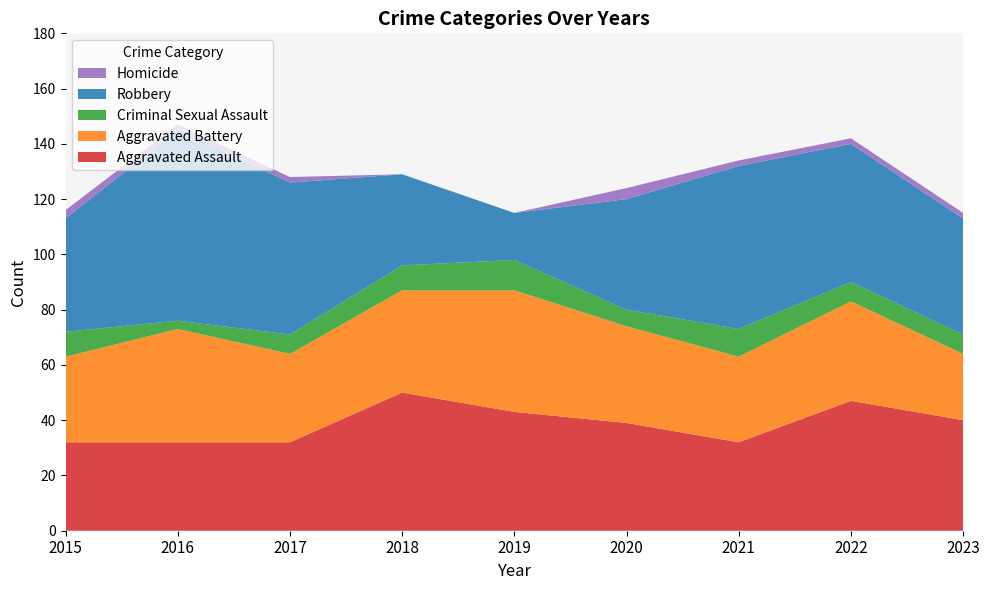

Reading left to right, list all the values displayed in this chart.

Aggravated Assault: 32	32	32	50	43	39	32	47	40
Aggravated Battery: 31	41	32	37	44	35	31	36	24
Criminal Sexual Assault: 9	3	7	9	11	6	10	7	7
Robbery: 41	69	55	33	17	40	59	50	42
Homicide: 3	2	2	0	0	4	2	2	2